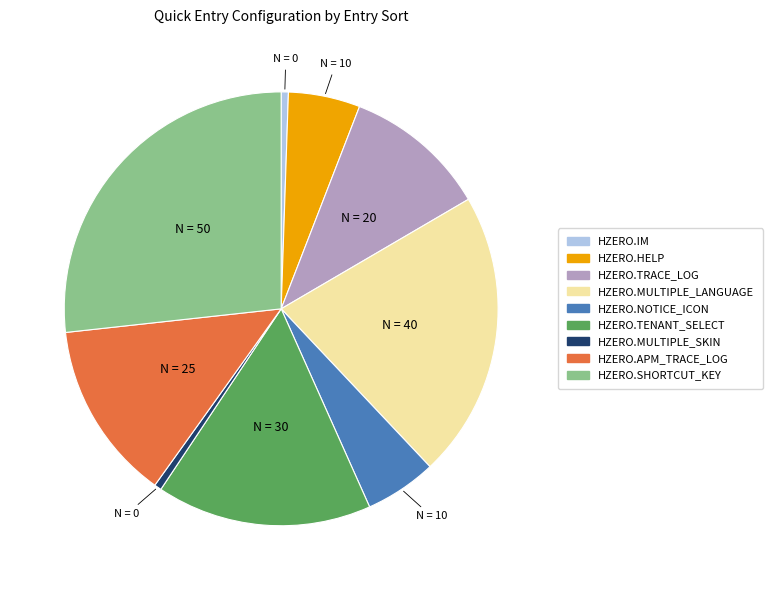

Does any single category account for the majority?

No